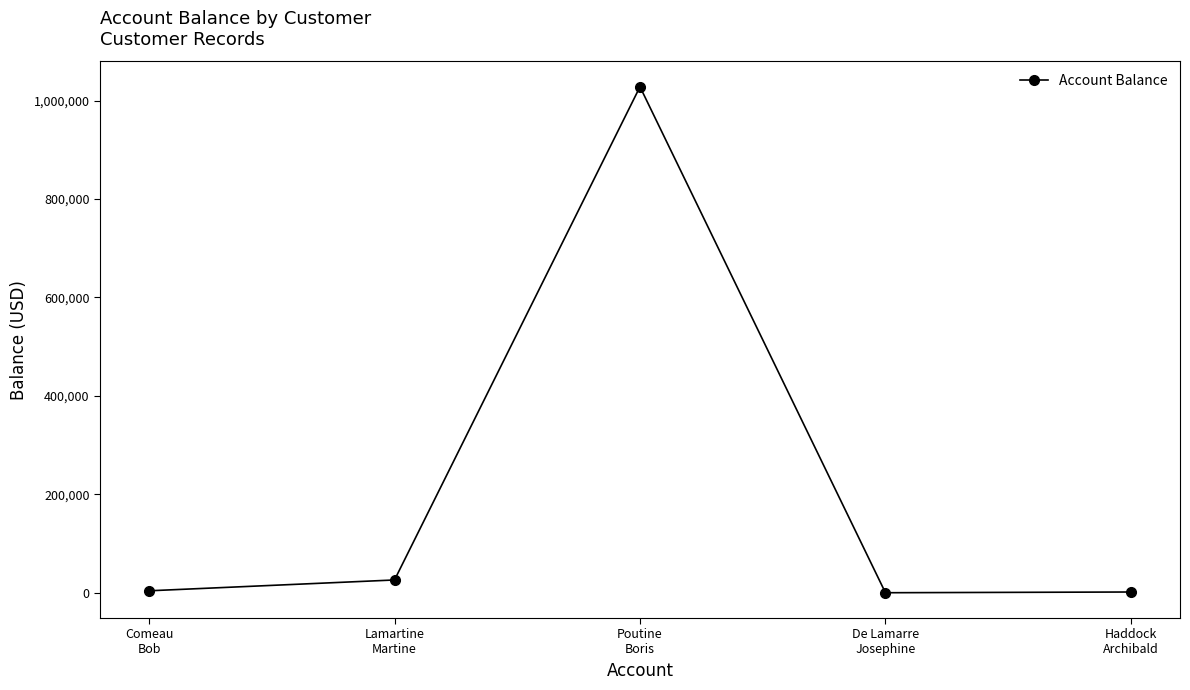

What position from the left is Comeau
Bob?

1